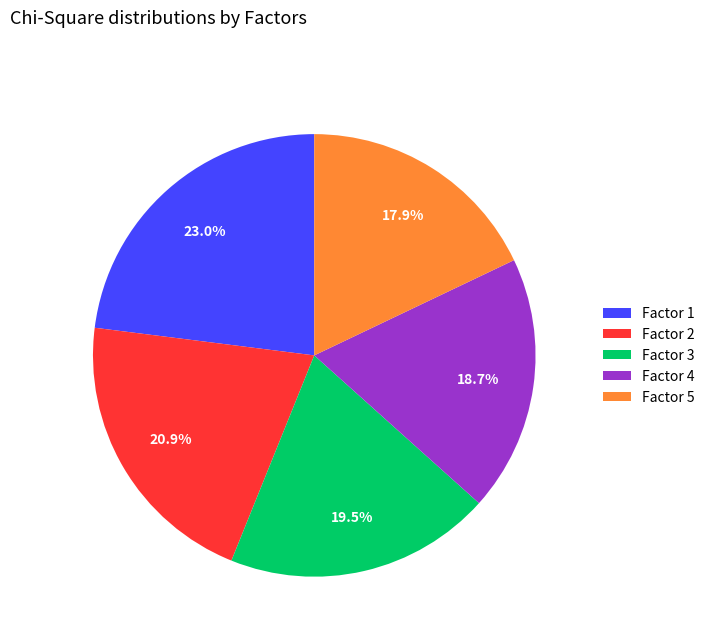

Which slice is the smallest?

Factor 5